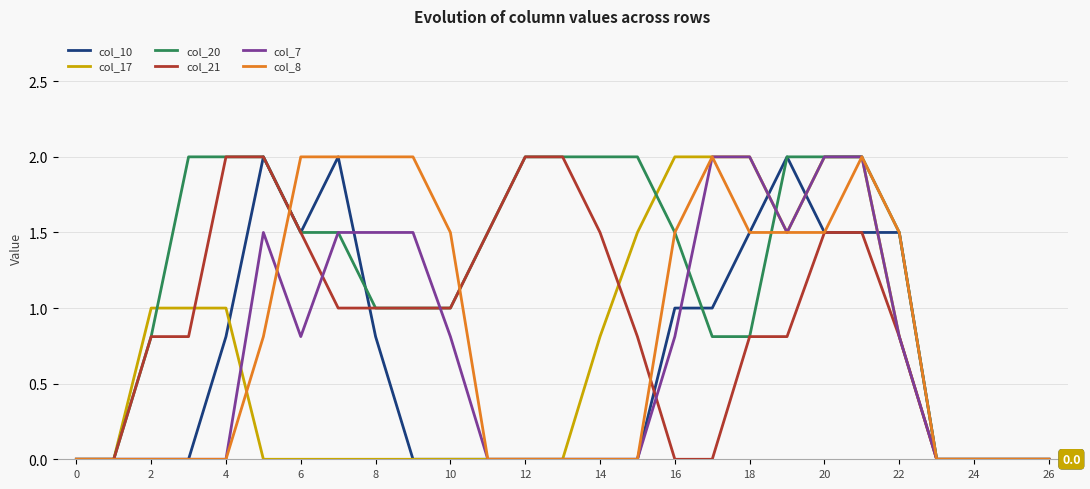

What is the sum of all col_20 values?

32.9